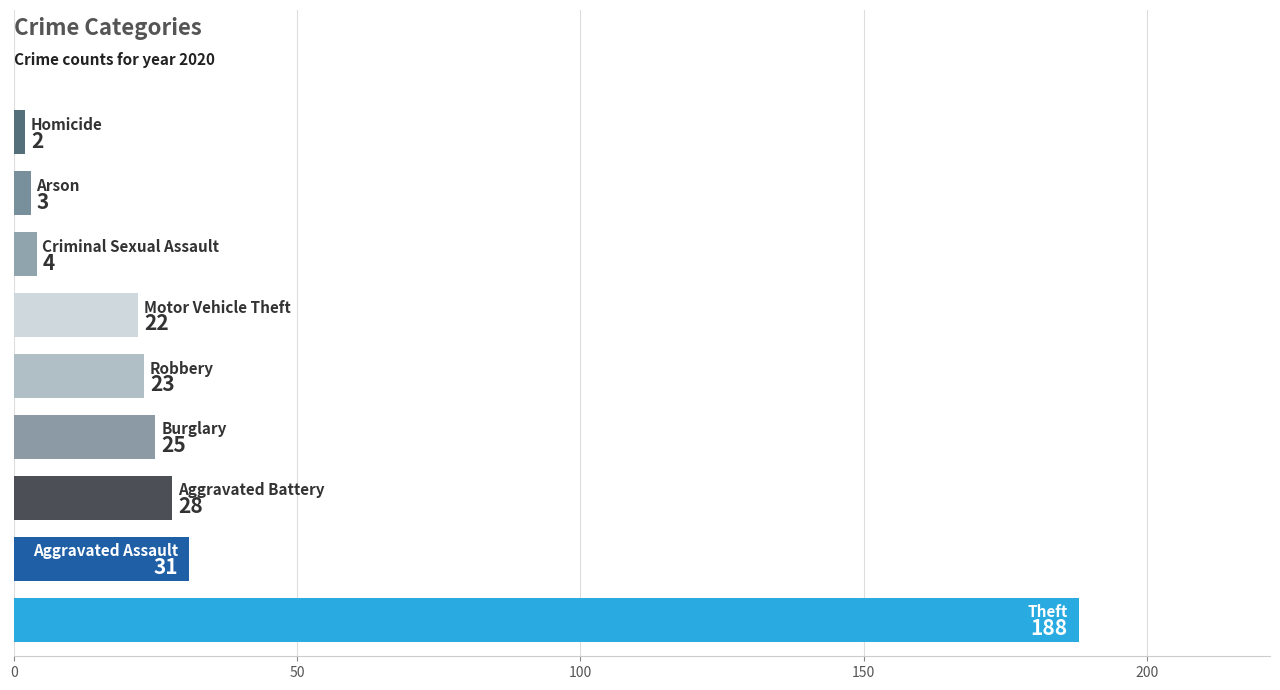

What is the greatest value displayed?

188